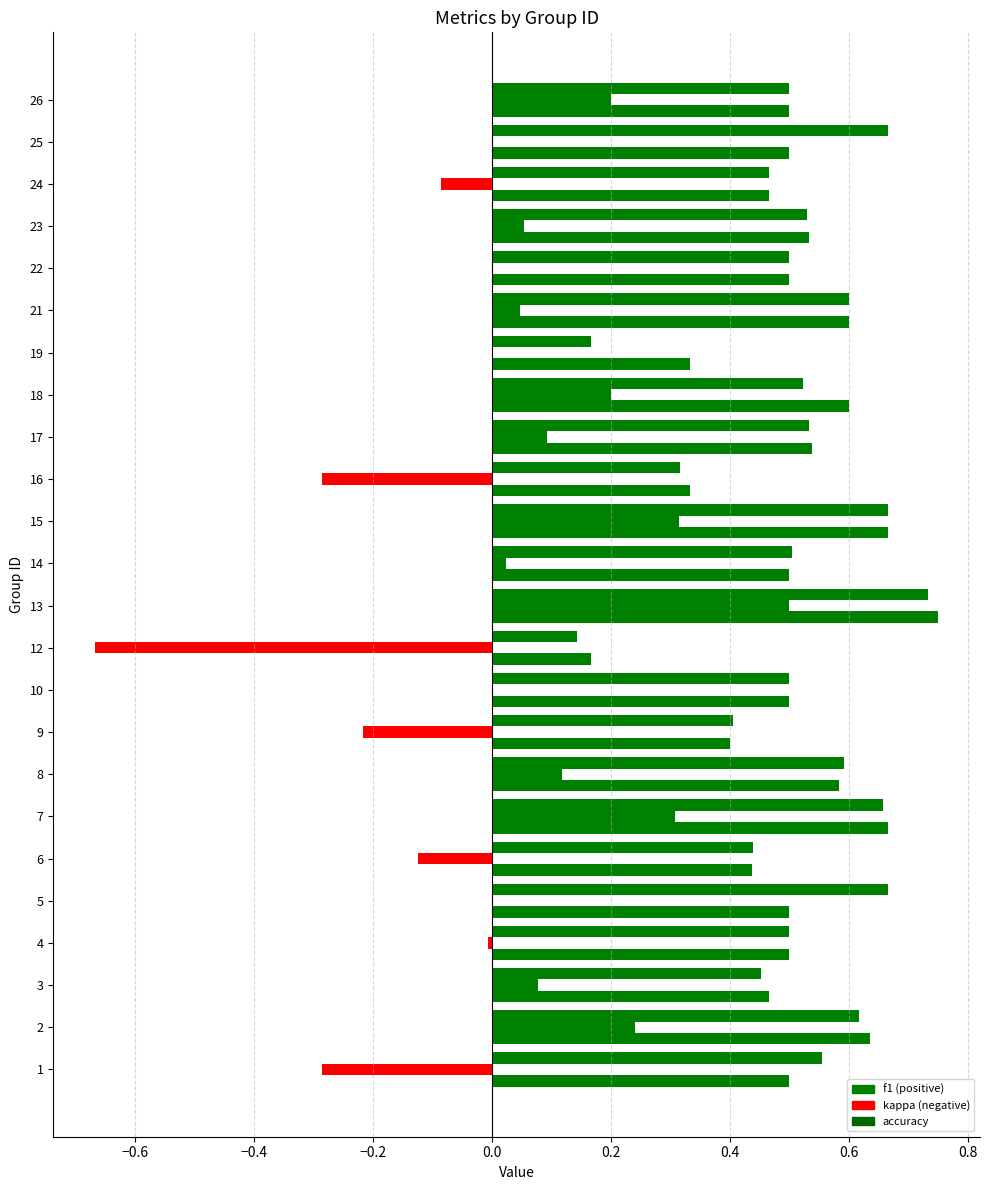

How many distinct data groups are displayed?

3